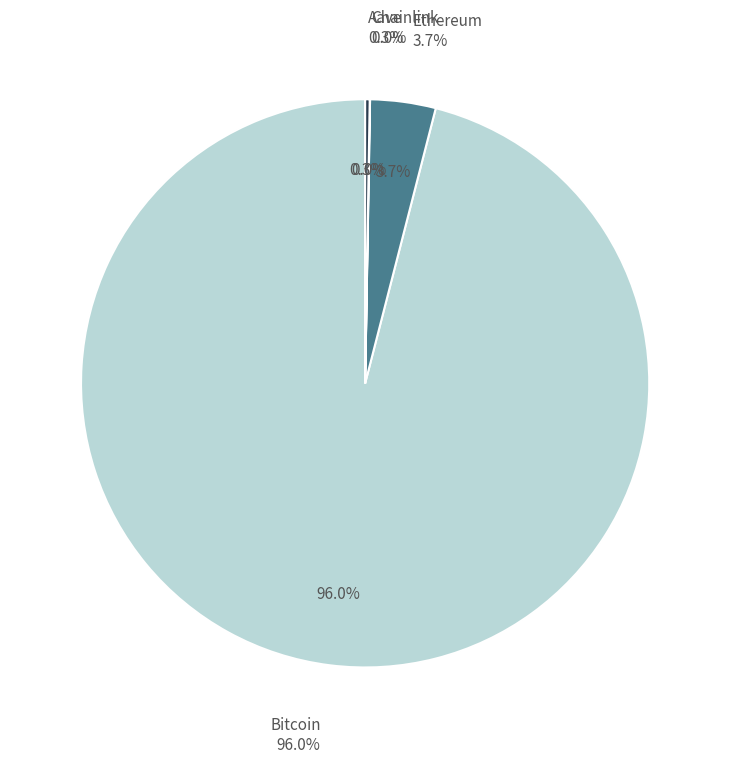

What portion of the pie excludes Bitcoin?

4.0%